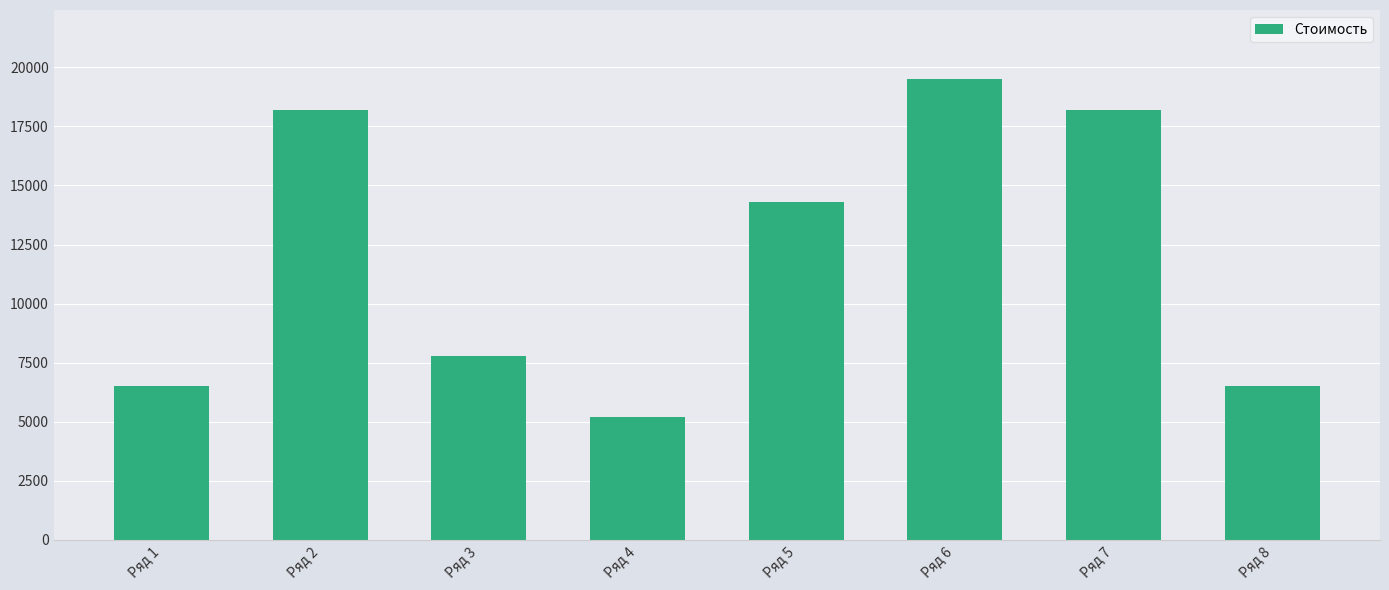

What is the approximate value at Ряд 7?

18200